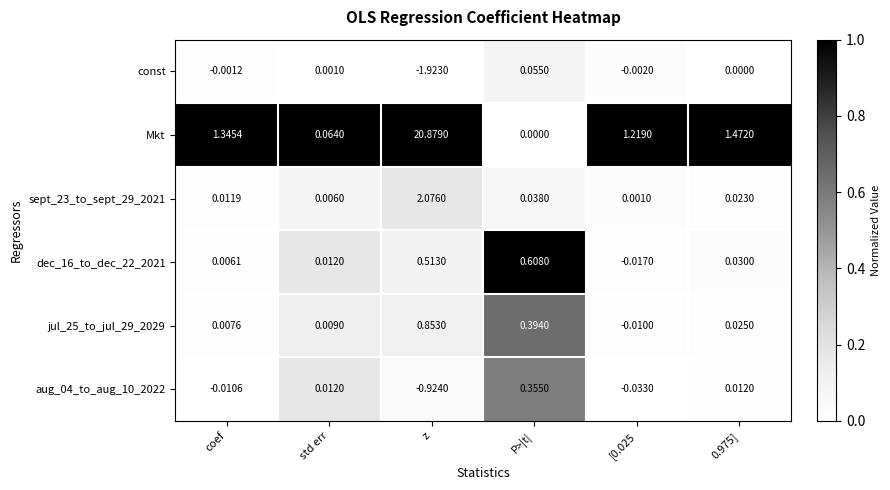

Rank the series at P>|t| from lowest to highest value.

Mkt, sept_23_to_sept_29_2021, const, aug_04_to_aug_10_2022, jul_25_to_jul_29_2029, dec_16_to_dec_22_2021